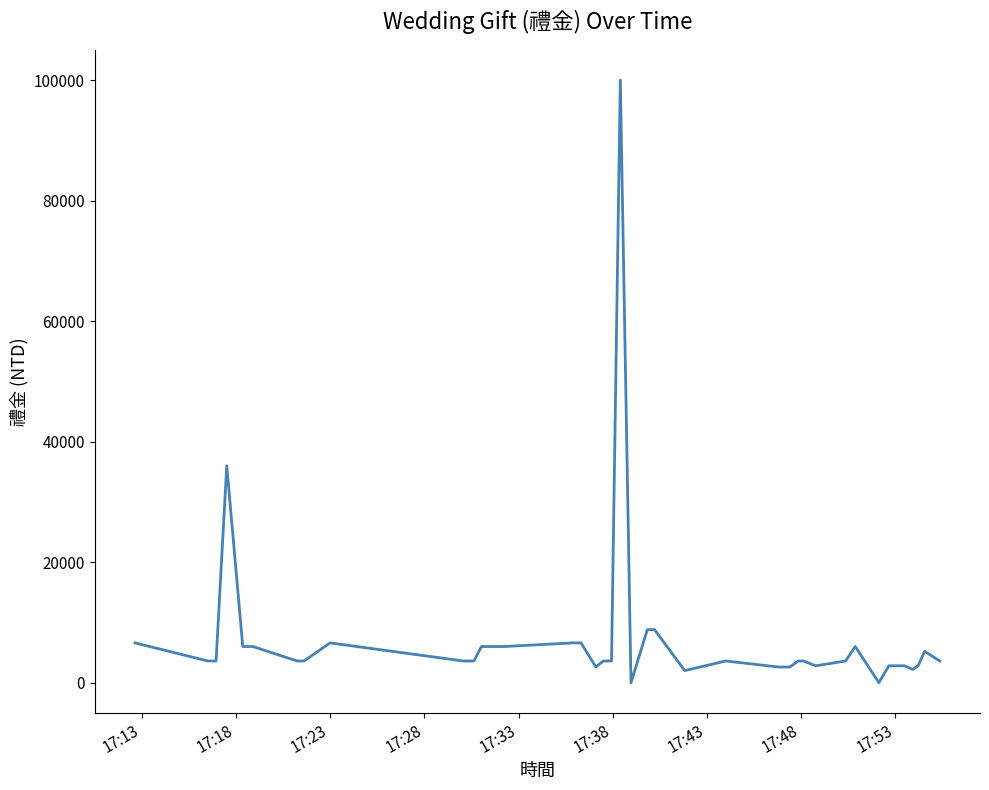

What is the maximum value shown in the chart?

100000